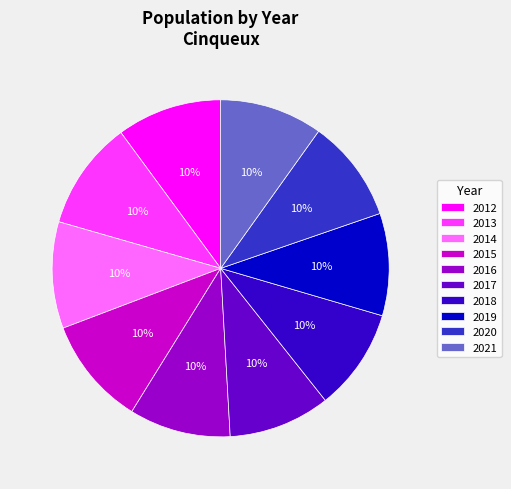

What is the ratio of the value at 2019 to the value at 2018?

1.0